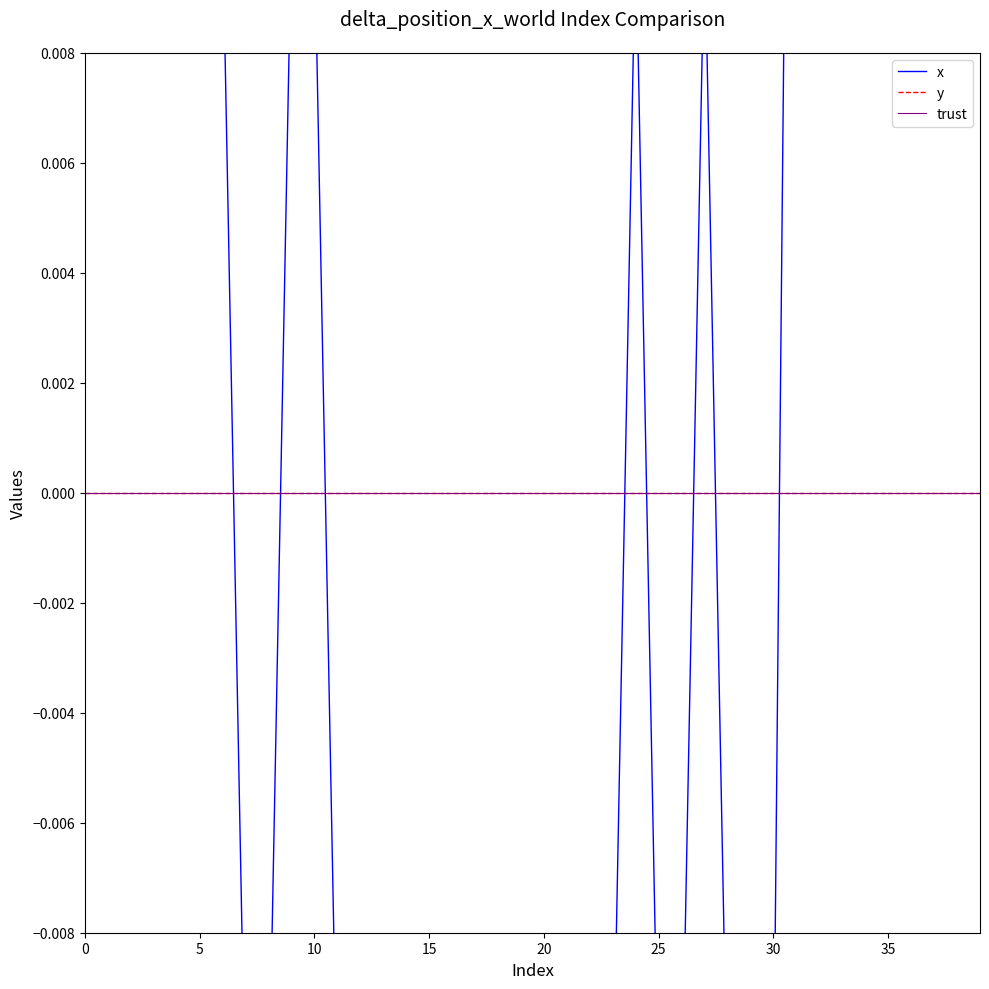

What are all the series names shown in the legend?

x, y, trust